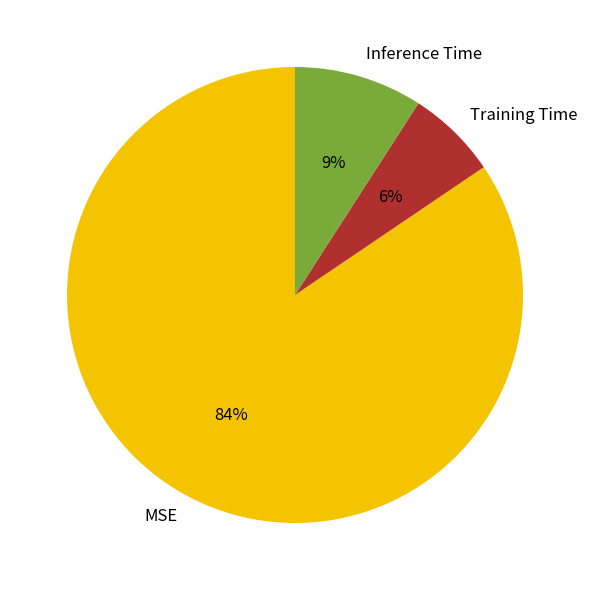

Is the sum of Inference Time and MSE greater than half?

Yes